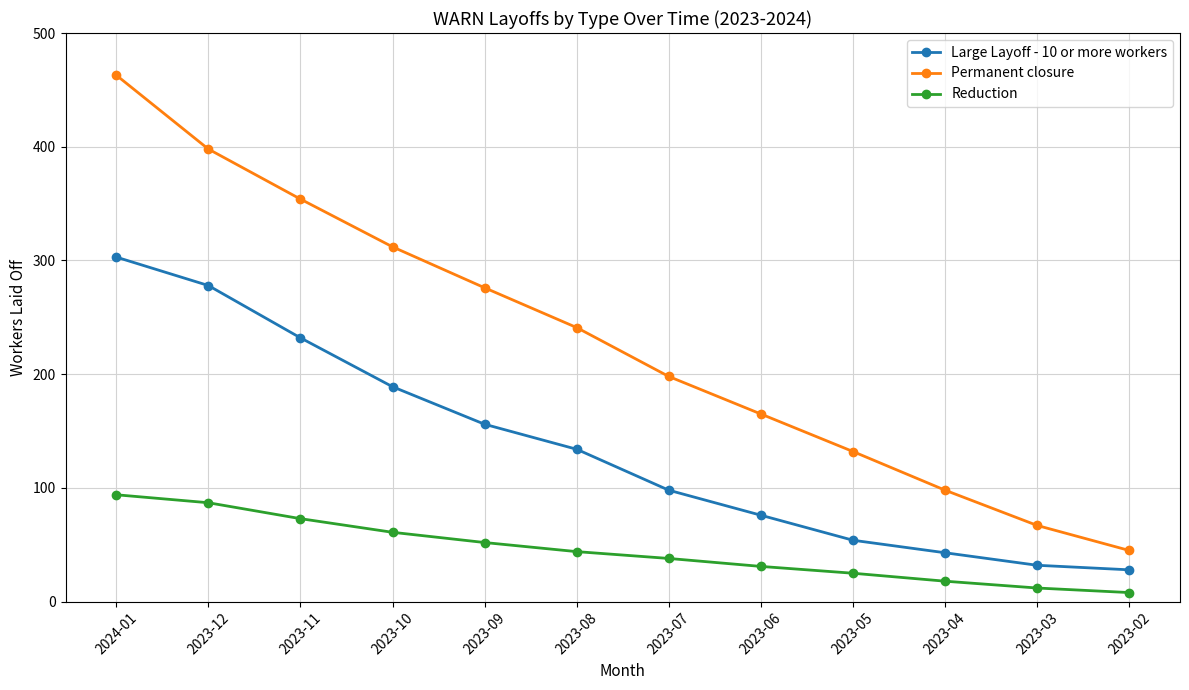

The value of Reduction at 2023-09 is 52. True or false?

True